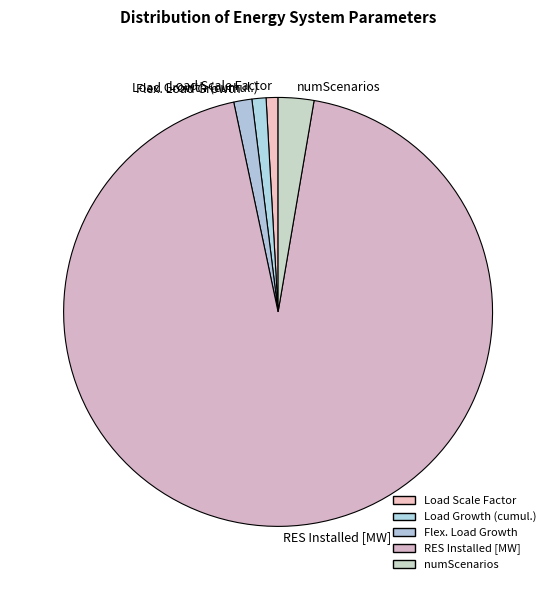

True or false: Flex. Load Growth accounts for 12% of the total.

False